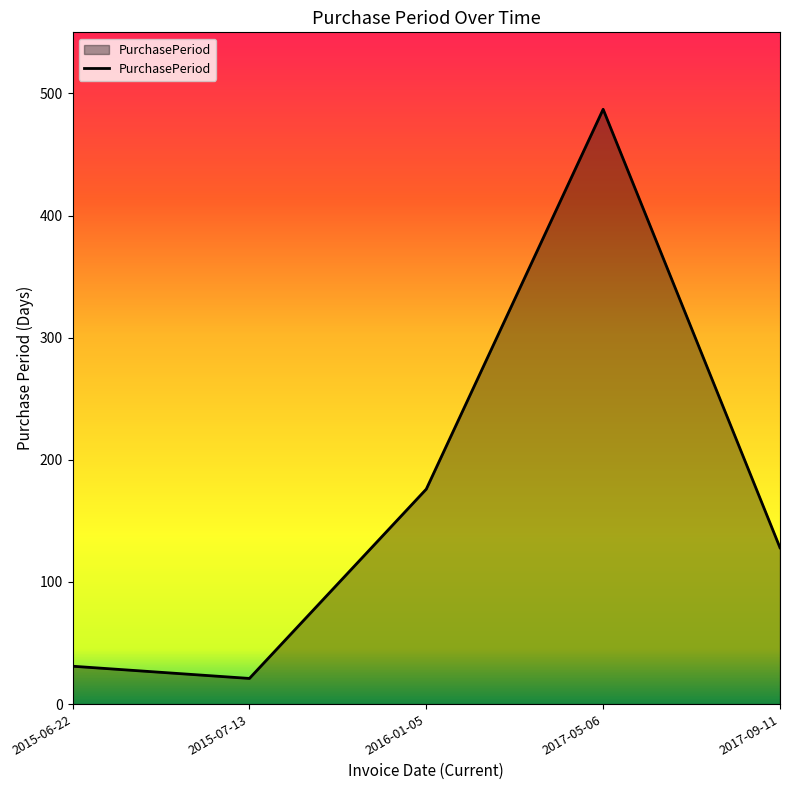

What is the sum of all values?

843